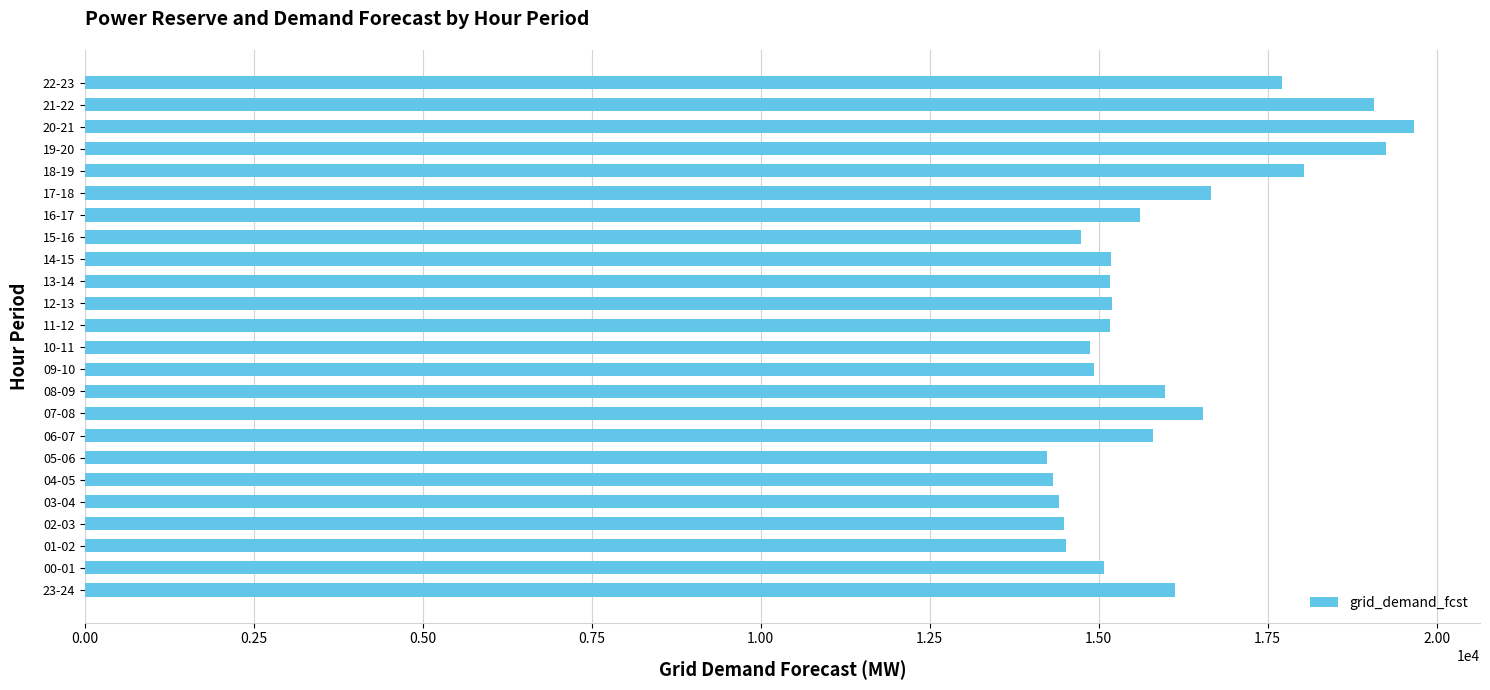

What is the smallest value displayed?

14229